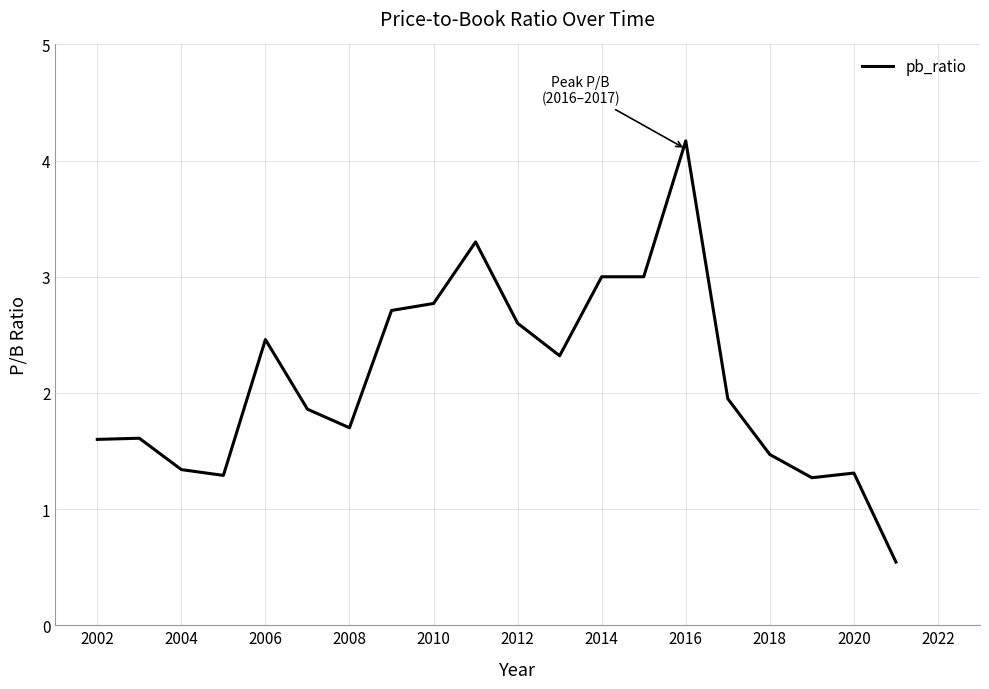

What is the difference between the maximum and minimum values?

3.6